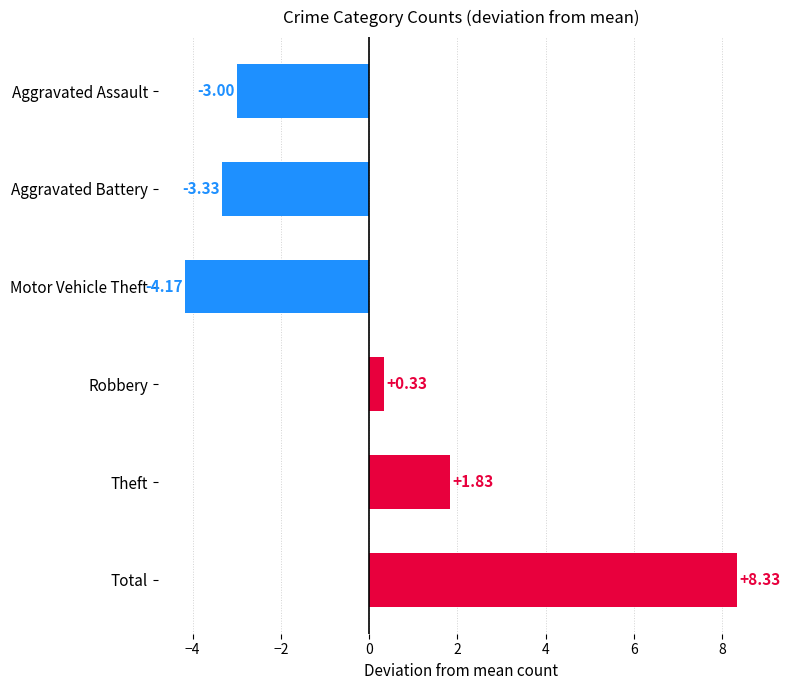

How many distinct data groups are displayed?

1